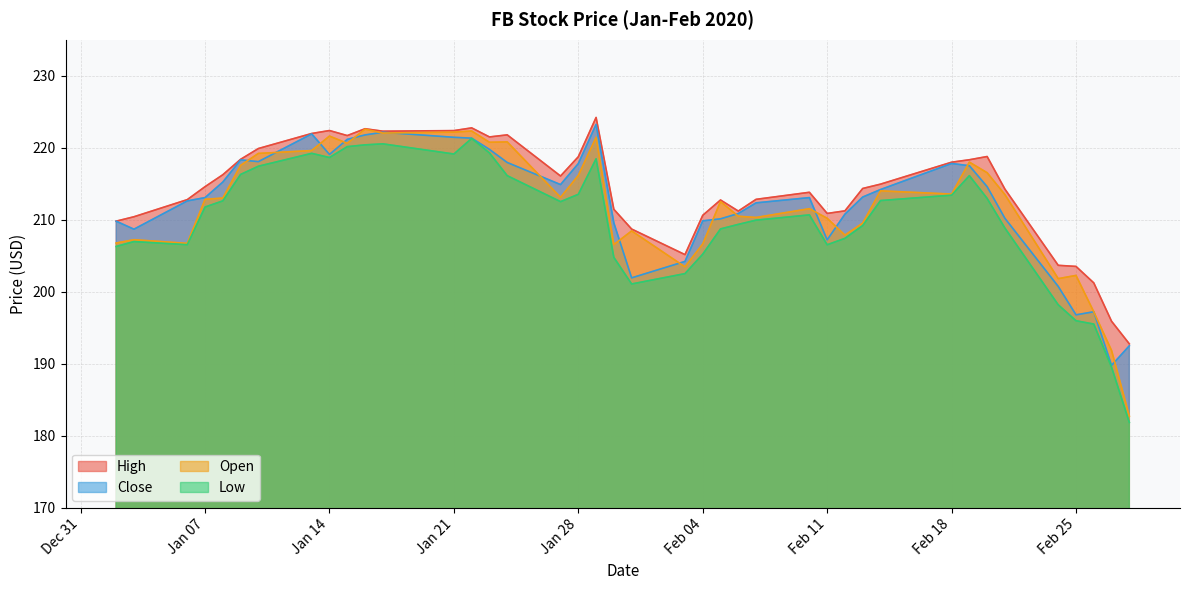

True or false: Open has more than 1 points higher than both neighbors.

True